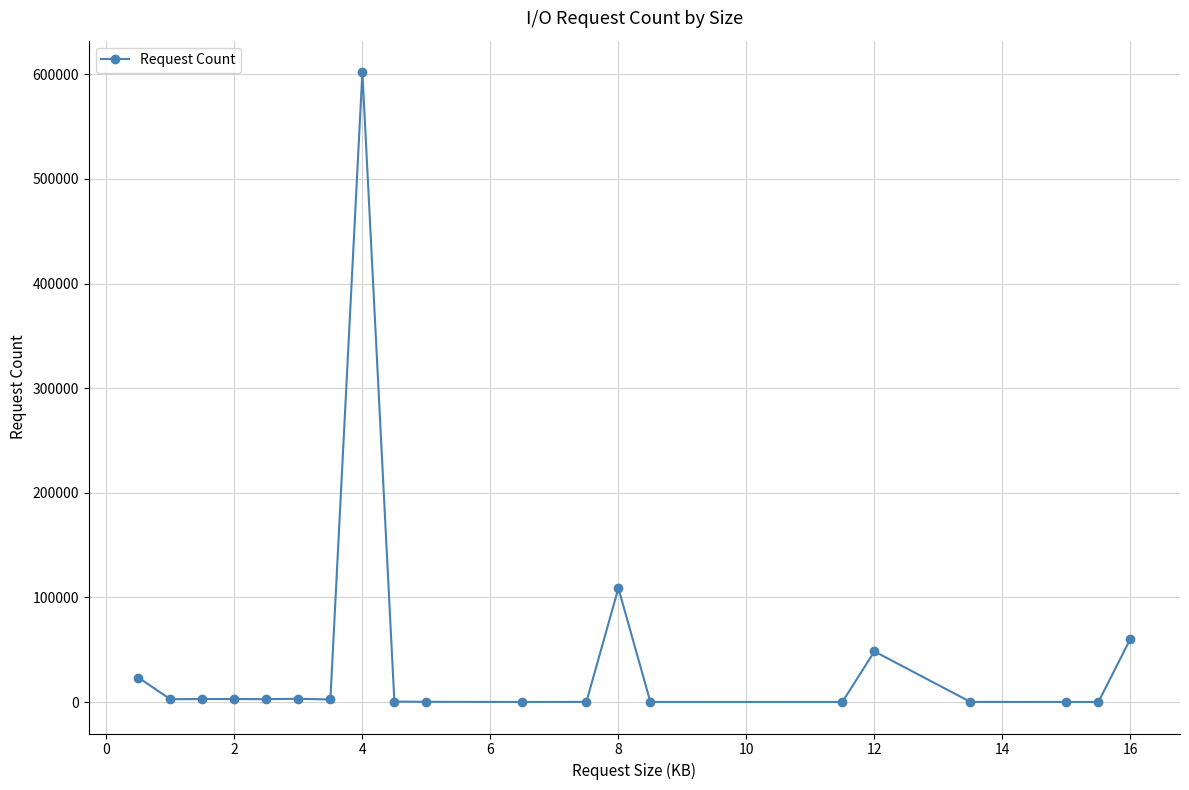

What is the sum of all values?

862295